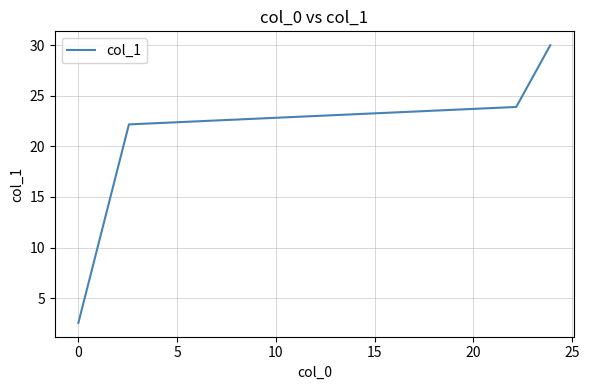

True or false: there are more than 2 points higher than both neighbors.

False